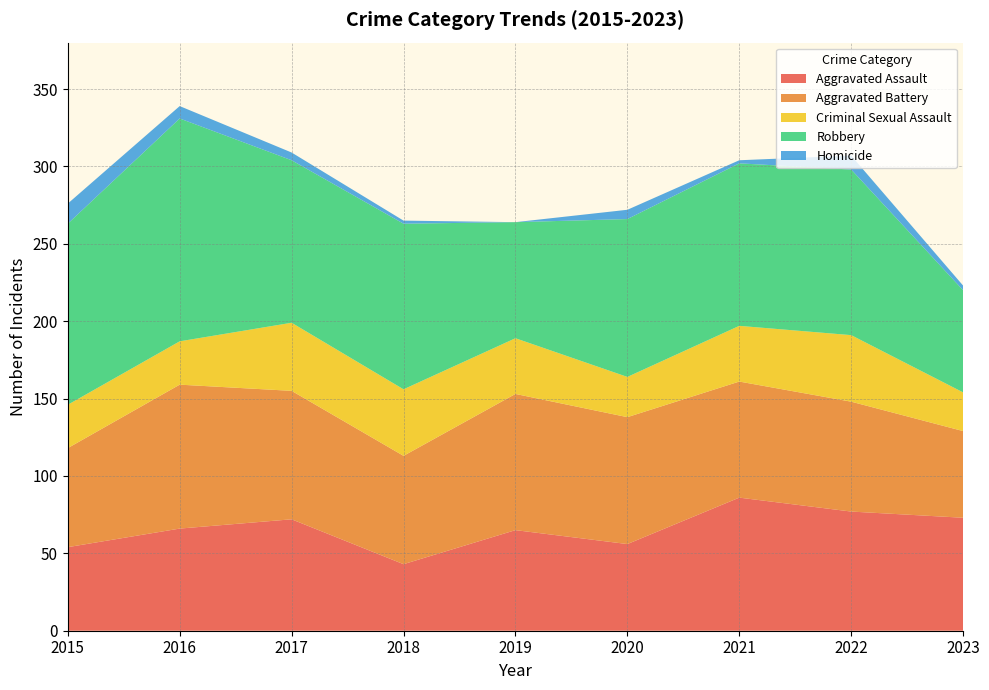

Reading left to right, what are all the values shown in this chart?

Aggravated Assault: 2015=54	2016=66	2017=72	2018=43	2019=65	2020=56	2021=86	2022=77	2023=73
Aggravated Battery: 2015=64	2016=93	2017=83	2018=70	2019=88	2020=82	2021=75	2022=71	2023=56
Criminal Sexual Assault: 2015=28	2016=28	2017=44	2018=43	2019=36	2020=26	2021=36	2022=43	2023=25
Robbery: 2015=117	2016=144	2017=105	2018=107	2019=75	2020=102	2021=105	2022=107	2023=66
Homicide: 2015=13	2016=8	2017=5	2018=2	2019=0	2020=6	2021=2	2022=9	2023=3